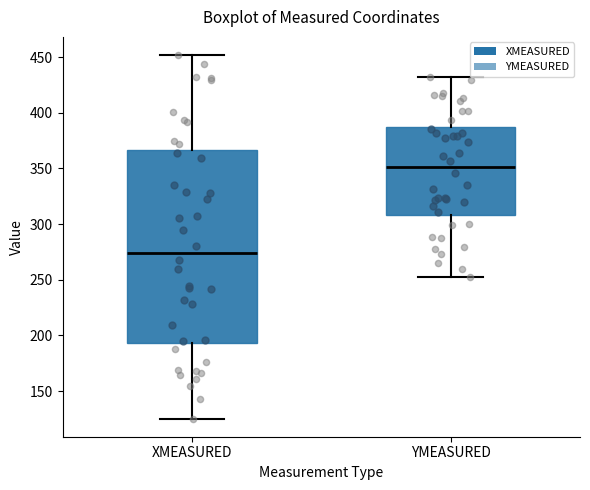

Which box is the tallest, from its lower edge to its upper edge?

XMEASURED